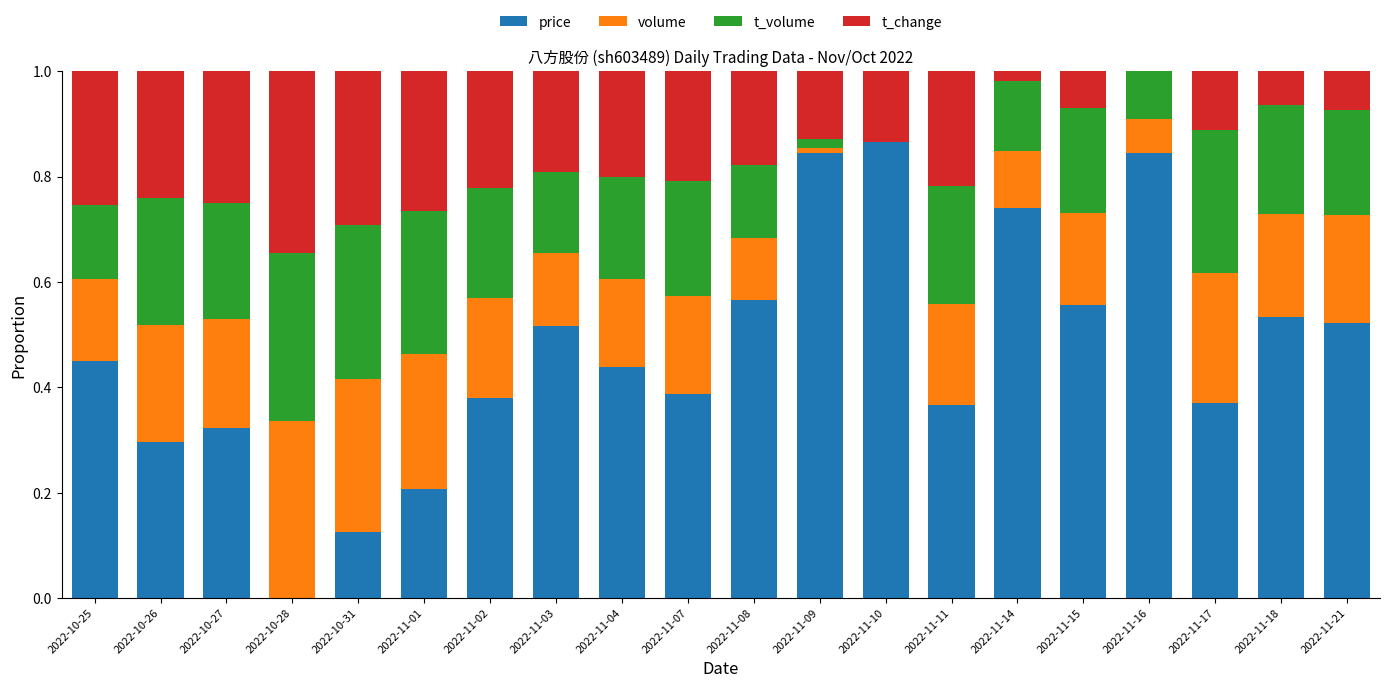

What is the sum of the price values at 2022-11-10 and 2022-11-17?

1.2